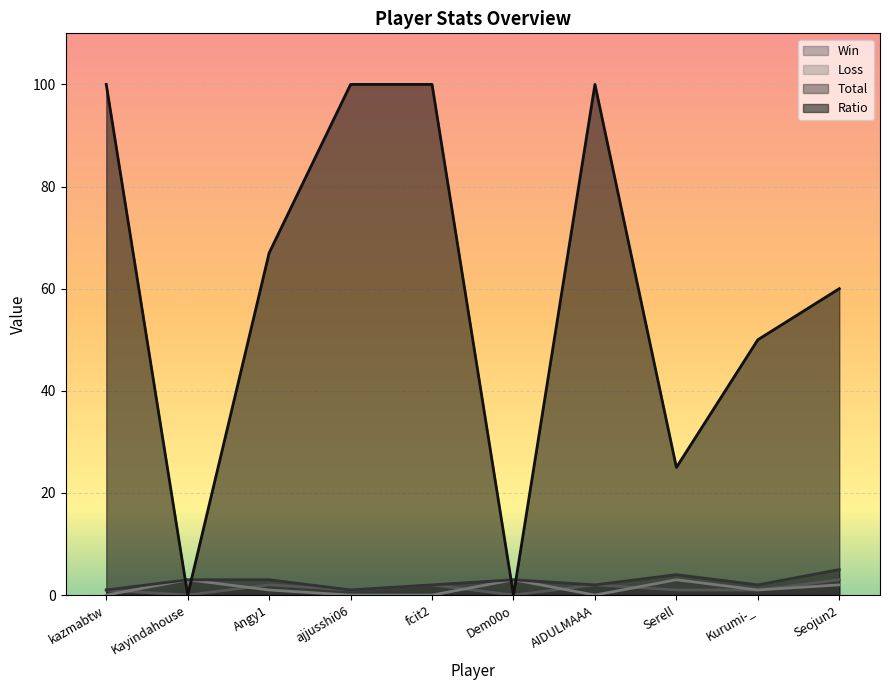

Where is the first local minimum for Ratio?

Kayindahouse